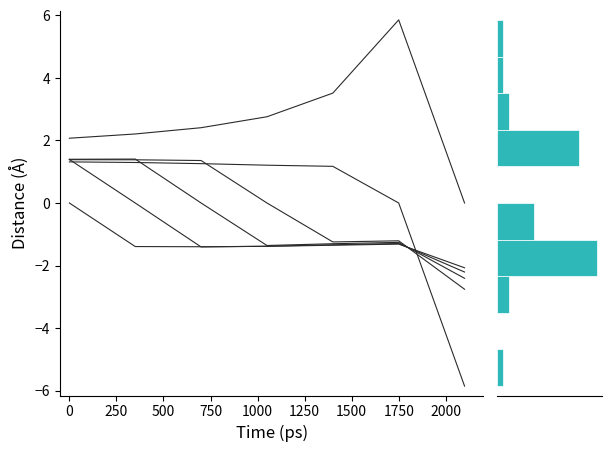

What is the greatest value displayed?

5.9